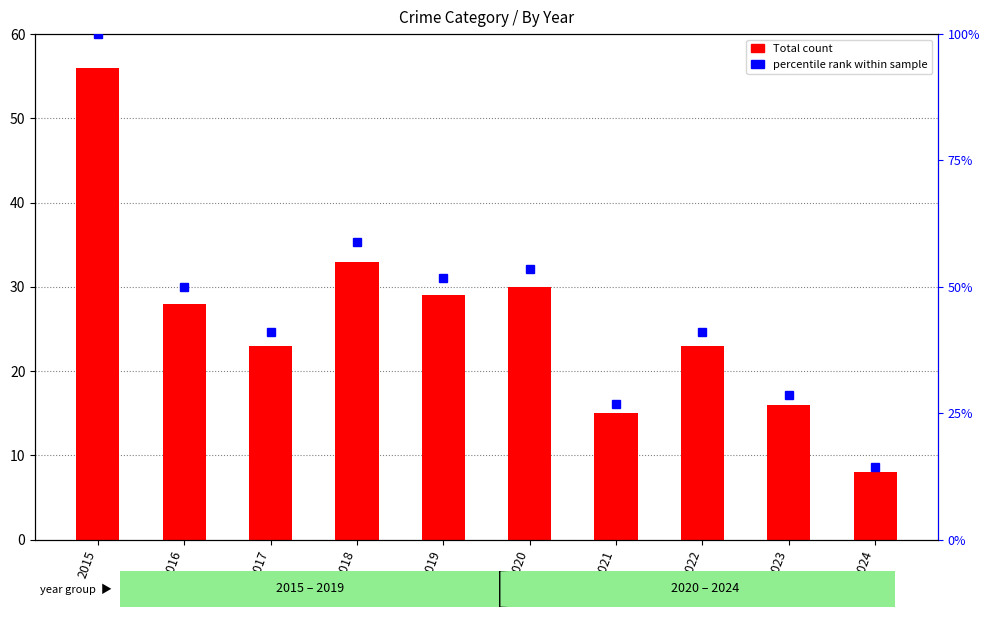

What is the spread (max minus min) of values at 2020?

23.6